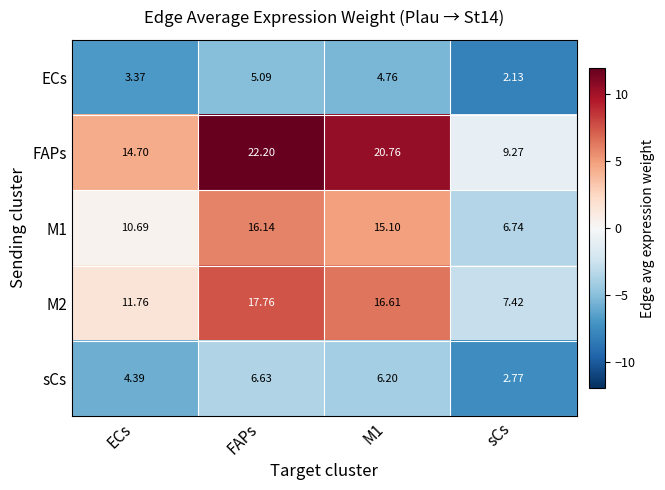

Where is sCs nearest to the value 4?

ECs